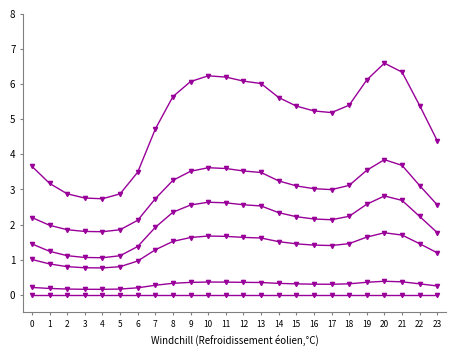

Count the number of categories in the chart.

24